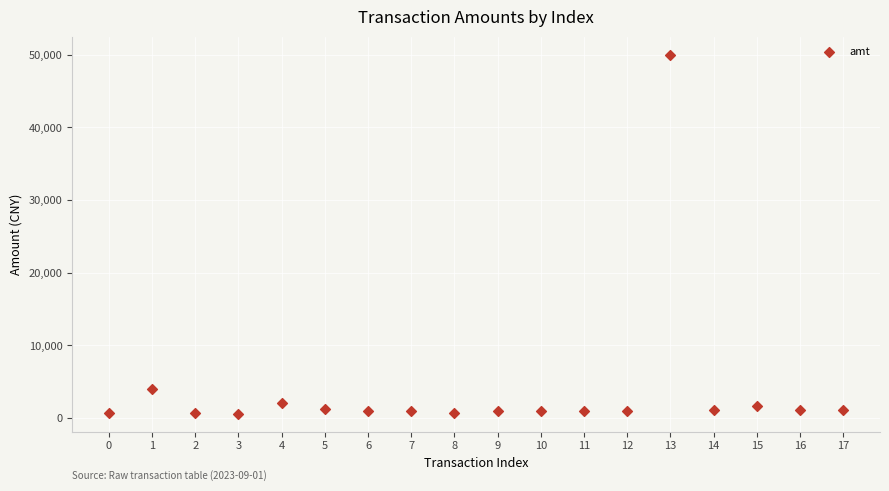

What Y value in the scatter plot is closest to 25303?

4000.0